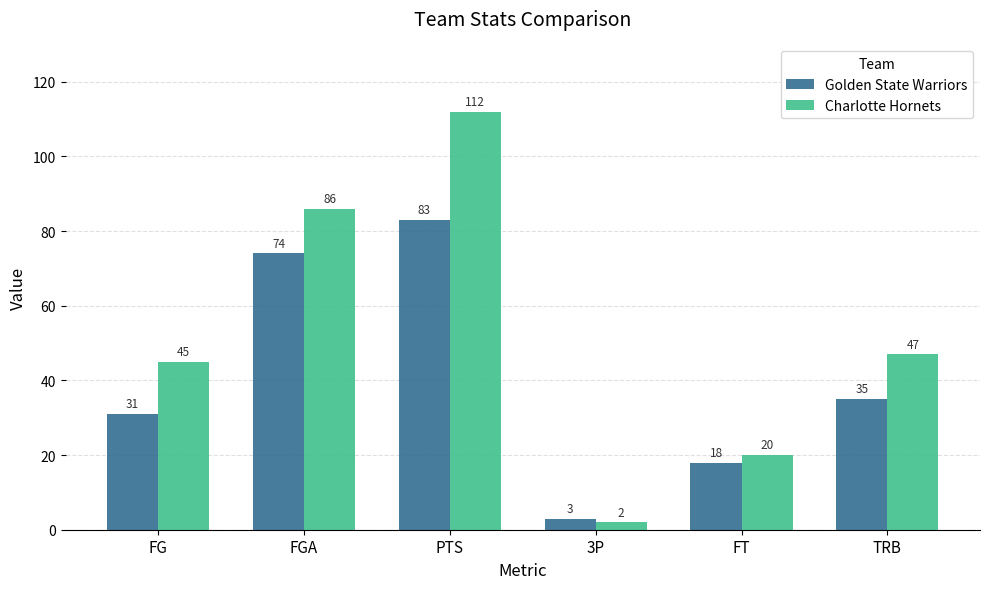

Reading left to right, extract all data points from this chart.

Golden State Warriors: 31	74	83	3	18	35
Charlotte Hornets: 45	86	112	2	20	47